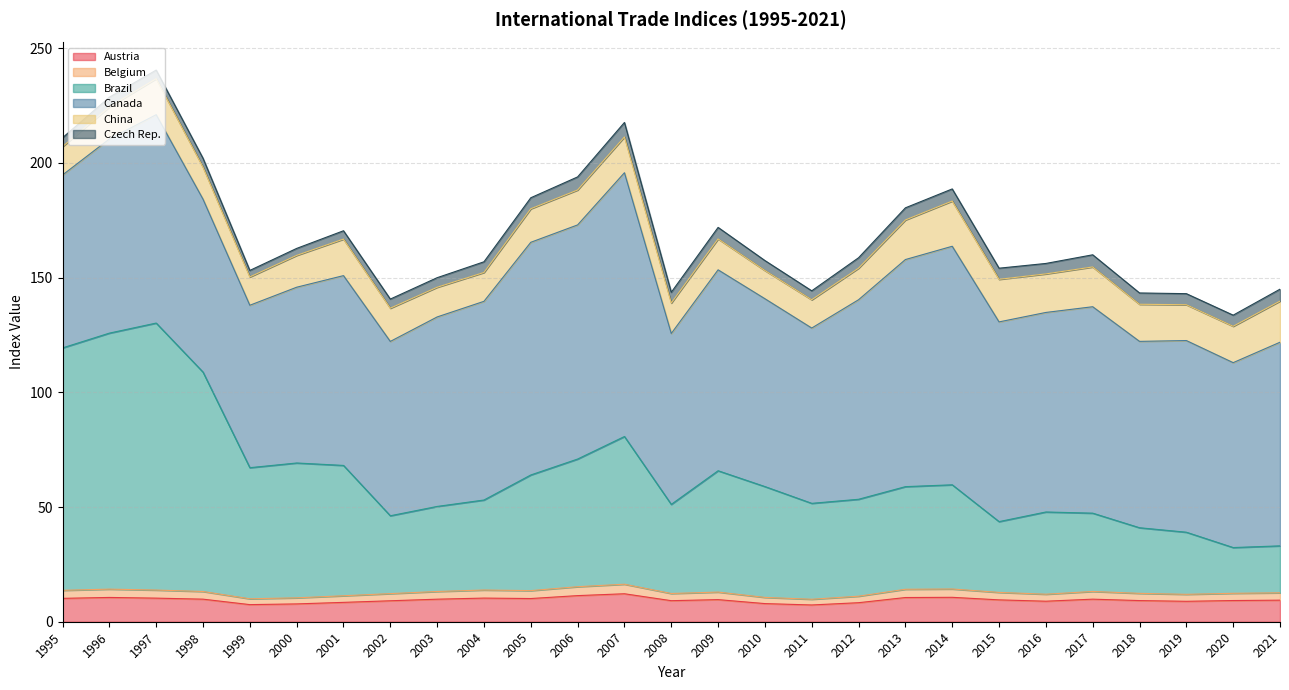

Is it true that Austria equals 7.9 at 2010?

True